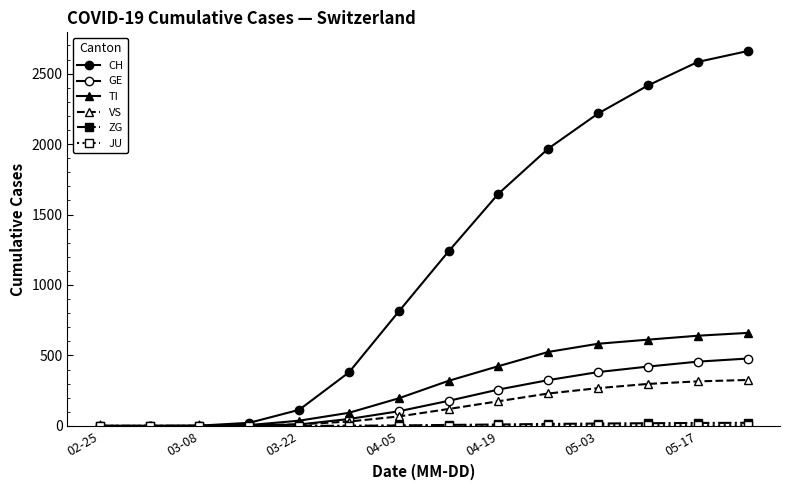

How many lines are shown in the chart?

6